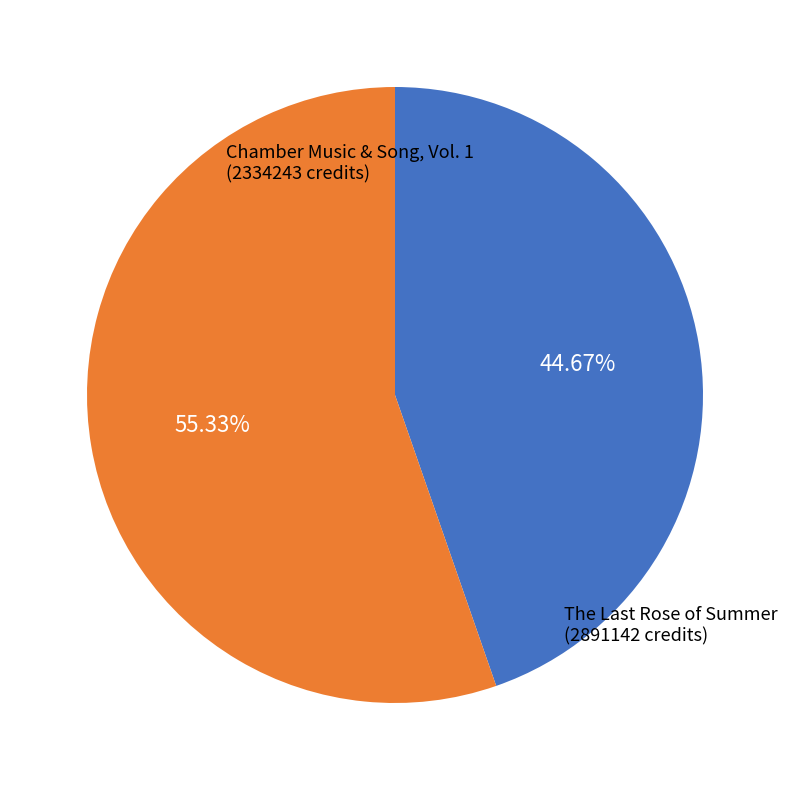

To the nearest percent, what is the difference between the largest and smallest slice percentages?

11%